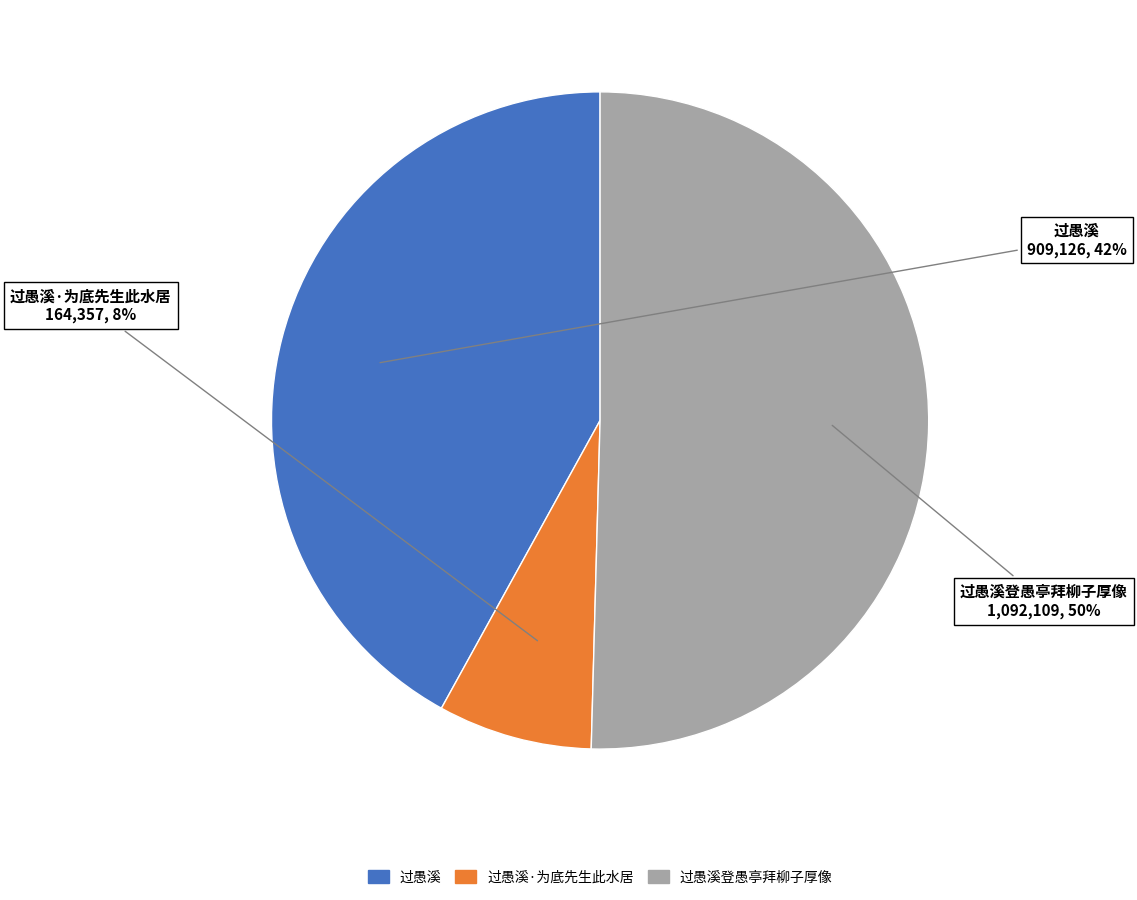

Rank the categories by value from highest to lowest.

过愚溪登愚亭拜柳子厚像, 过愚溪, 过愚溪·为底先生此水居